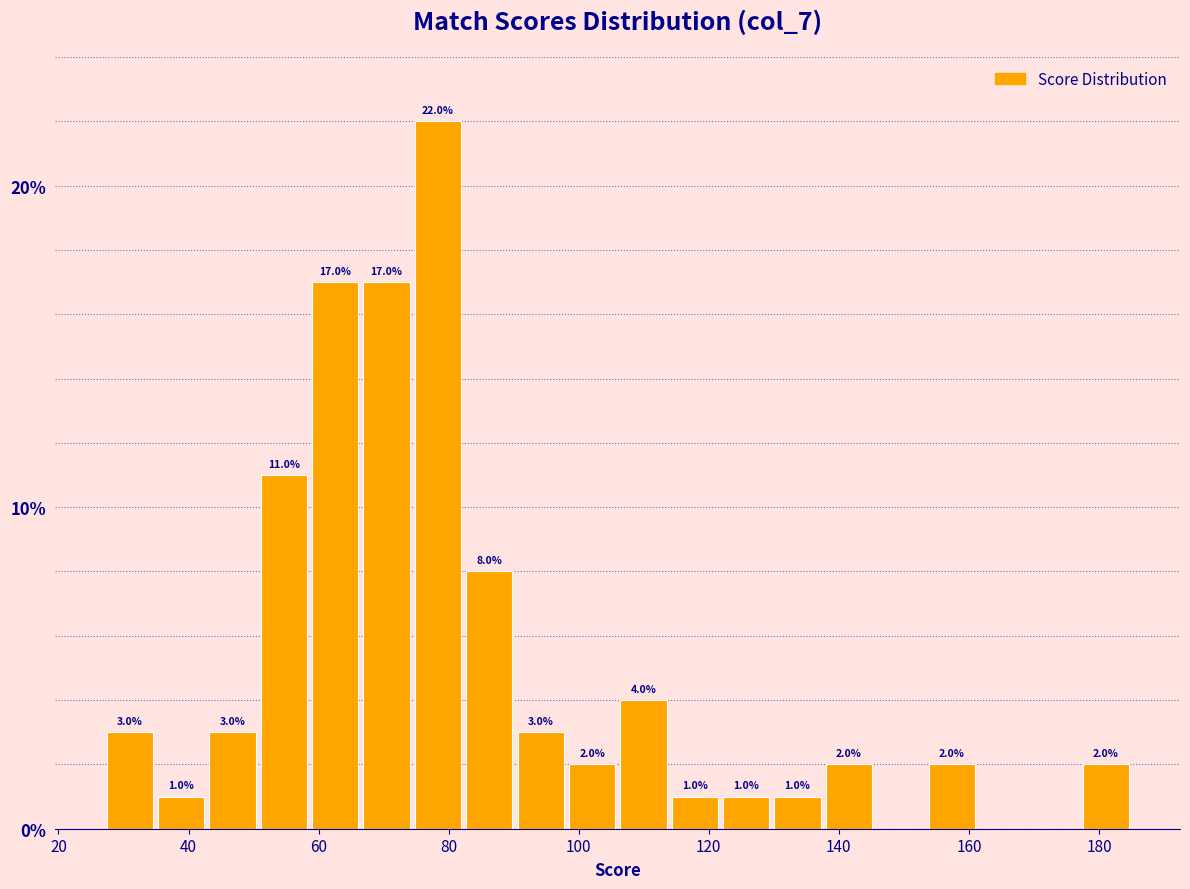

Read against the x-axis, roughly where is the centre of the tallest bar?

78